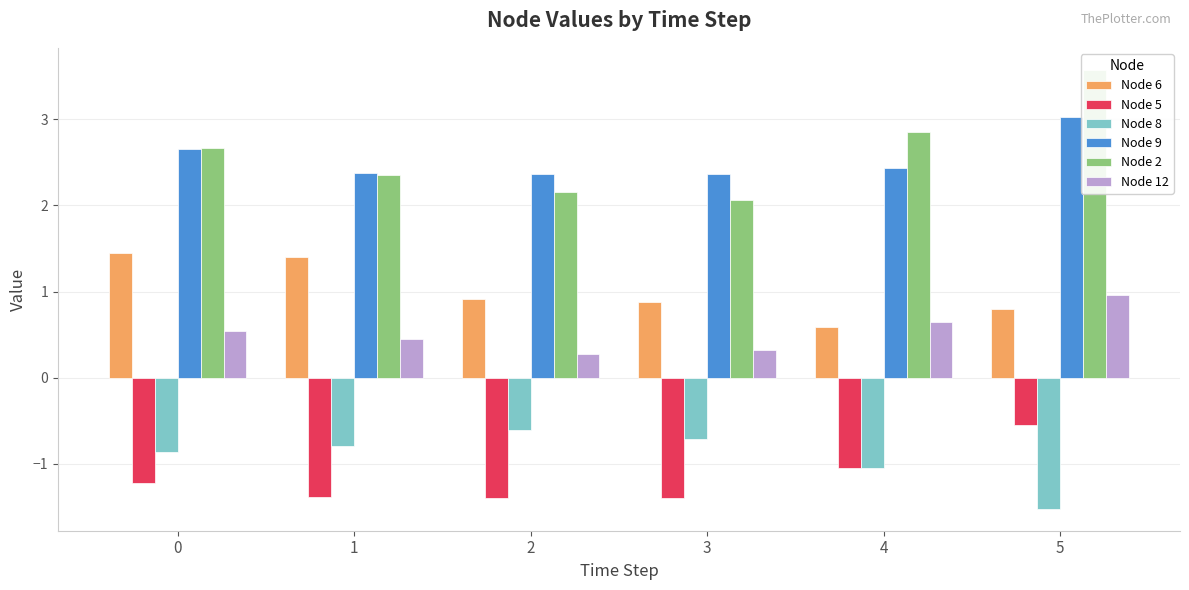

Reading left to right, what are all the values shown in this chart?

Node 6: 1.4	1.4	0.9	0.9	0.6	0.8
Node 5: -1.2	-1.4	-1.4	-1.4	-1.0	-0.5
Node 8: -0.9	-0.8	-0.6	-0.7	-1.1	-1.5
Node 9: 2.7	2.4	2.4	2.4	2.4	3.0
Node 2: 2.7	2.4	2.2	2.1	2.9	3.6
Node 12: 0.5	0.4	0.3	0.3	0.6	1.0